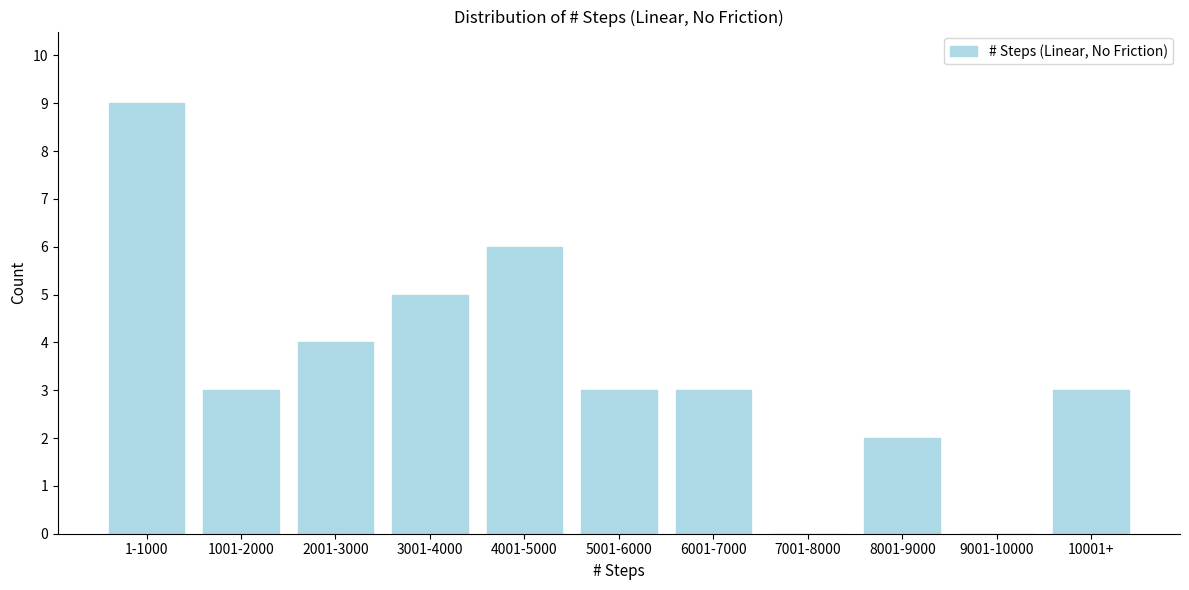

Reading left to right, list all the values displayed in this chart.

1-1000=9	1001-2000=3	2001-3000=4	3001-4000=5	4001-5000=6	5001-6000=3	6001-7000=3	7001-8000=0	8001-9000=2	9001-10000=0	10001+=3